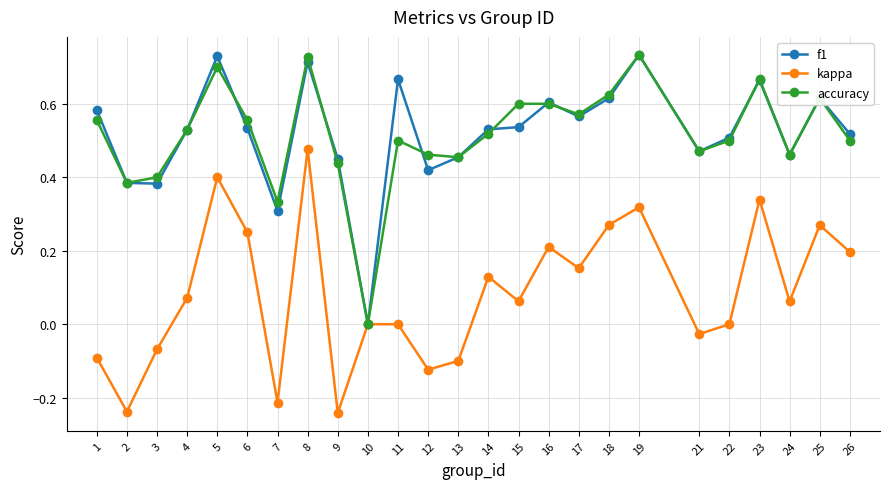

Does the chart have visible grid lines?

Yes